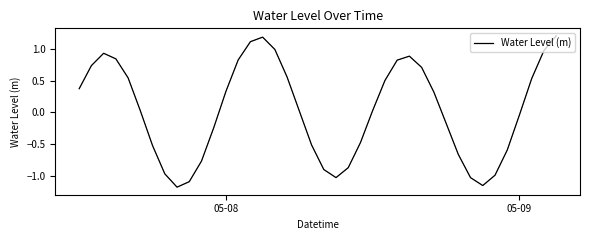

What is the difference between the maximum and minimum values?

2.4